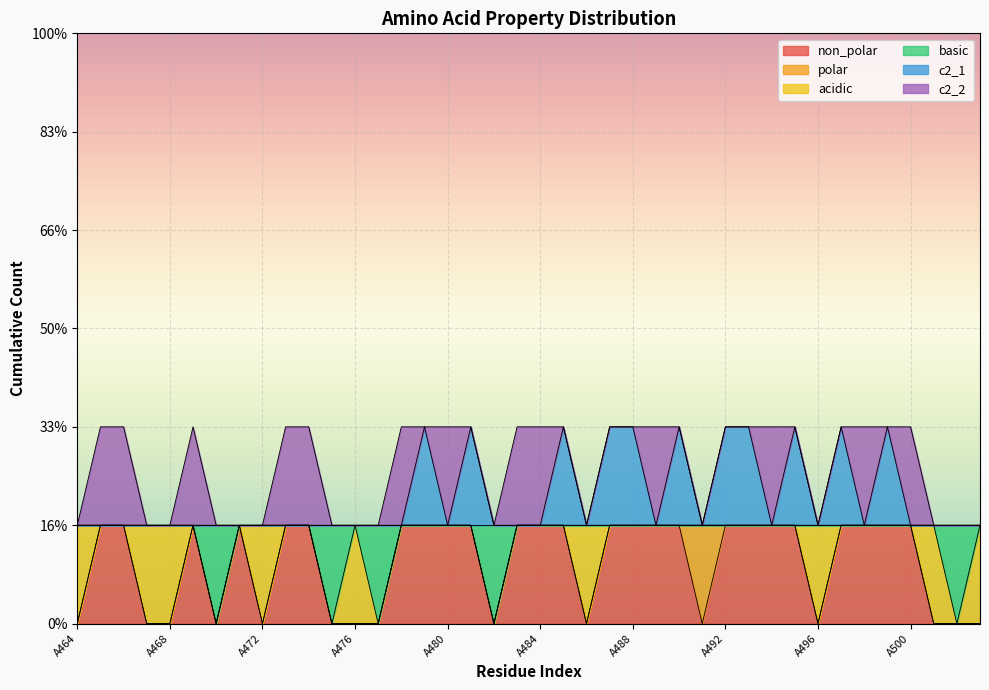

Reading left to right, what are all the values shown in this chart?

non_polar: A464=0	A465=1	A466=1	A467=0	A468=0	A469=1	A470=0	A471=1	A472=0	A473=1	A474=1	A475=0	A476=0	A477=0	A478=1	A479=1	A480=1	A481=1	A482=0	A483=1	A484=1	A485=1	A486=0	A487=1	A488=1	A489=1	A490=1	A491=0	A492=1	A493=1	A494=1	A495=1	A496=0	A497=1	A498=1	A499=1	A500=1	A501=0	A502=0	A503=0
basic: A464=1	A465=1	A466=1	A467=1	A468=1	A469=1	A470=0	A471=1	A472=1	A473=1	A474=1	A475=0	A476=1	A477=0	A478=1	A479=1	A480=1	A481=1	A482=0	A483=1	A484=1	A485=1	A486=1	A487=1	A488=1	A489=1	A490=1	A491=1	A492=1	A493=1	A494=1	A495=1	A496=1	A497=1	A498=1	A499=1	A500=1	A501=1	A502=0	A503=1
c2_1: A464=1	A465=1	A466=1	A467=1	A468=1	A469=1	A470=1	A471=1	A472=1	A473=1	A474=1	A475=1	A476=1	A477=1	A478=1	A479=2	A480=1	A481=2	A482=1	A483=1	A484=1	A485=2	A486=1	A487=2	A488=2	A489=1	A490=2	A491=1	A492=2	A493=2	A494=1	A495=2	A496=1	A497=2	A498=1	A499=2	A500=1	A501=1	A502=1	A503=1